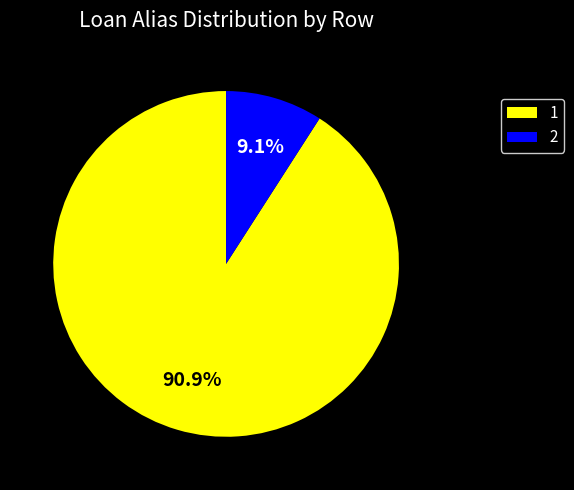

Rank the categories by value from lowest to highest.

2, 1